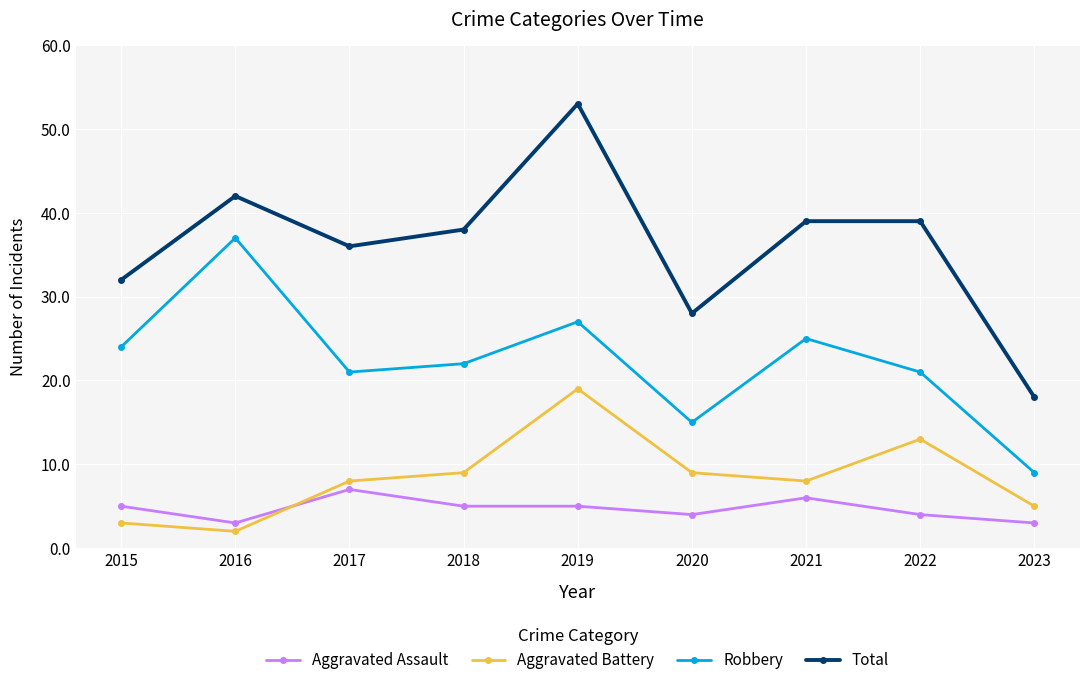

What is the sum of all Aggravated Battery values?

76